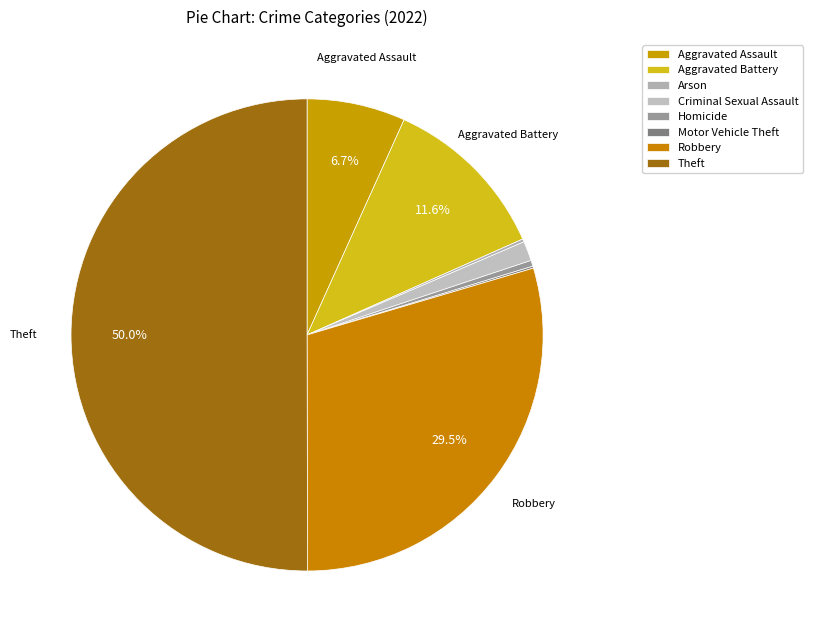

The Criminal Sexual Assault slice represents 1% of the pie. True or false?

True